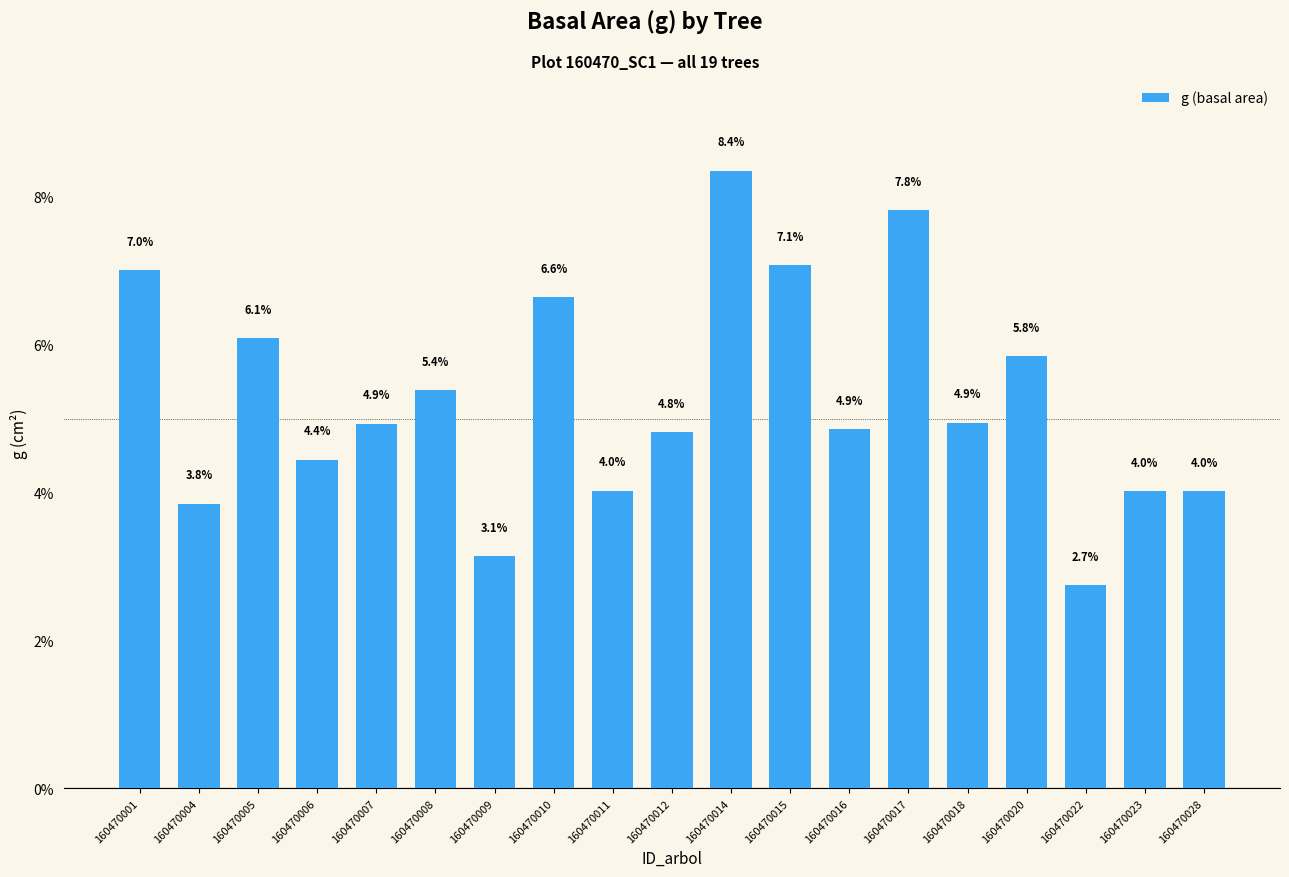

What is the greatest value displayed?

8.4